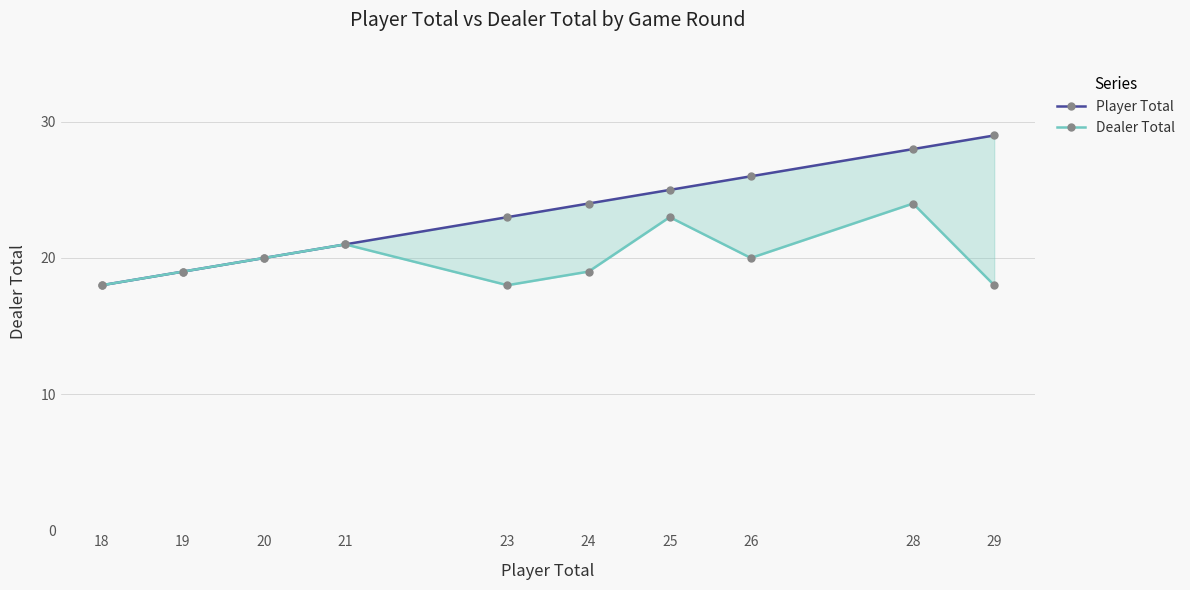

True or false: Dealer Total and Player Total cross at least once.

False